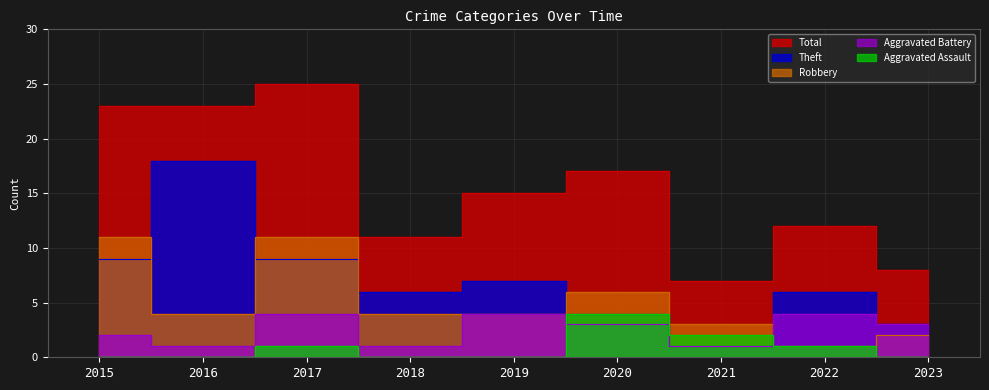

At how many categories does at least one series exceed 22?

3